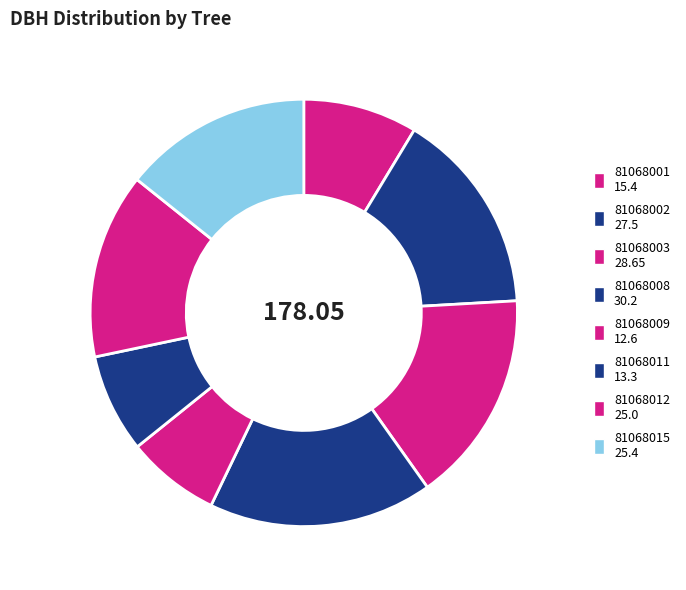

How many slices are in this pie chart?

8